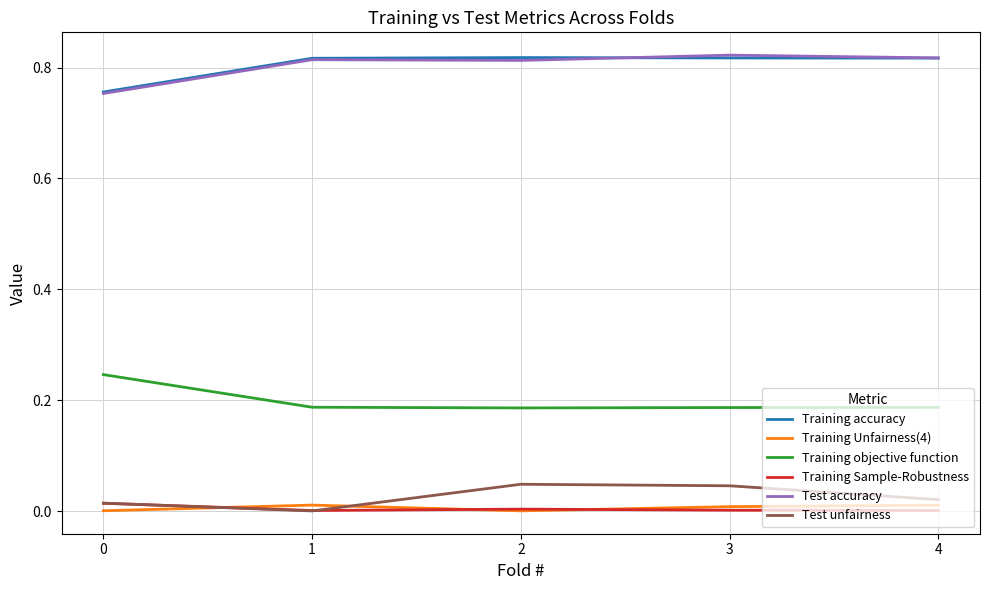

True or false: Training objective function and Training Unfairness(4) cross at least once.

False